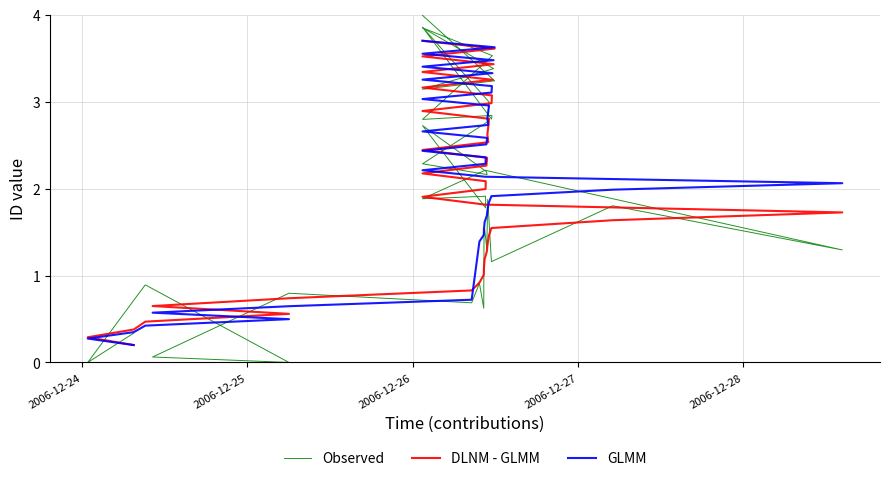

Reading left to right, transcribe all the data shown in this chart.

Observed: 0.3	0.0	0.7	0.9	0.0	0.1	0.8	0.7	0.9	0.6	1.5	1.5	1.3	1.9	1.7	1.2	1.8	1.3	2.2	1.9	1.9	1.8	2.7	2.2	2.2	2.3	2.8	2.8	2.9	3.0	3.9	2.8	2.8	2.8	3.5	3.8	3.4	3.1	3.2	4.0
DLNM - GLMM: 0.2	0.3	0.4	0.5	0.6	0.6	0.7	0.8	0.9	1.0	1.1	1.2	1.3	1.4	1.5	1.5	1.6	1.7	1.8	1.9	2.0	2.1	2.2	2.3	2.4	2.4	2.5	2.6	2.7	2.8	2.9	3.0	3.1	3.2	3.3	3.3	3.4	3.5	3.6	3.7
GLMM: 0.2	0.3	0.3	0.4	0.5	0.6	0.6	0.7	1.4	1.5	1.5	1.6	1.7	1.8	1.8	1.9	2.0	2.1	2.1	2.2	2.3	2.4	2.4	2.5	2.6	2.7	2.7	2.8	2.9	3.0	3.0	3.1	3.2	3.3	3.3	3.4	3.5	3.6	3.6	3.7